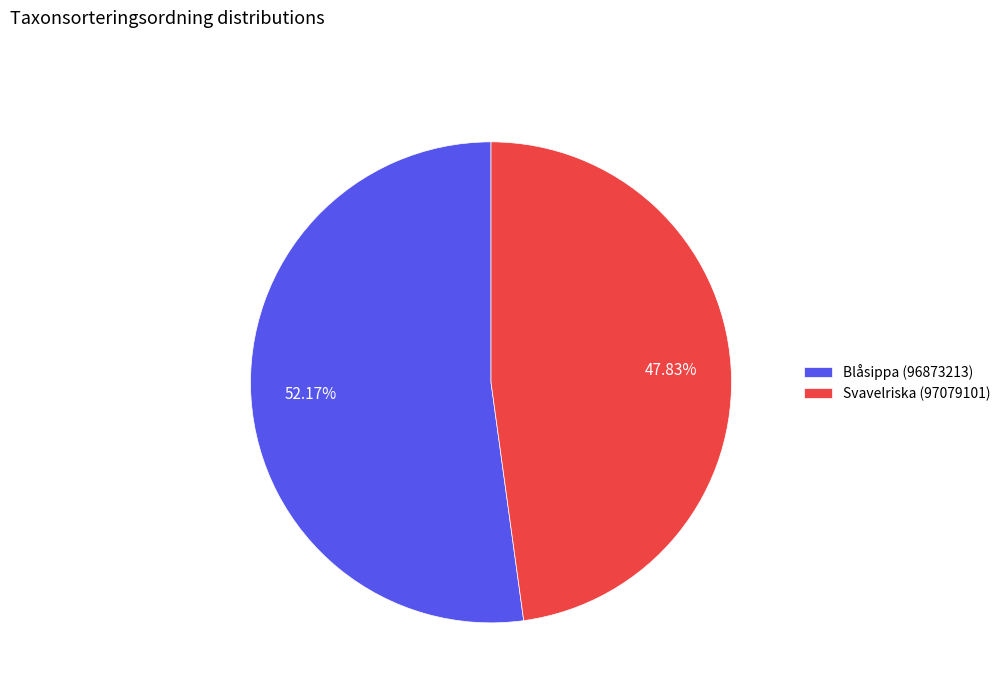

True or false: Svavelriska (97079101) accounts for 43% of the total.

False